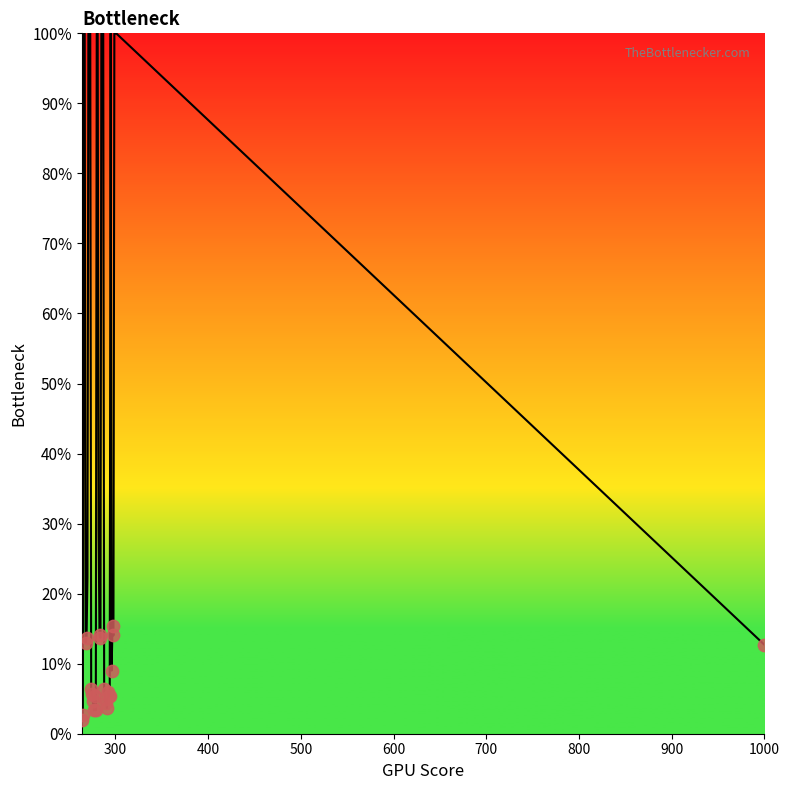

What is the difference between the maximum and minimum values?

98.0